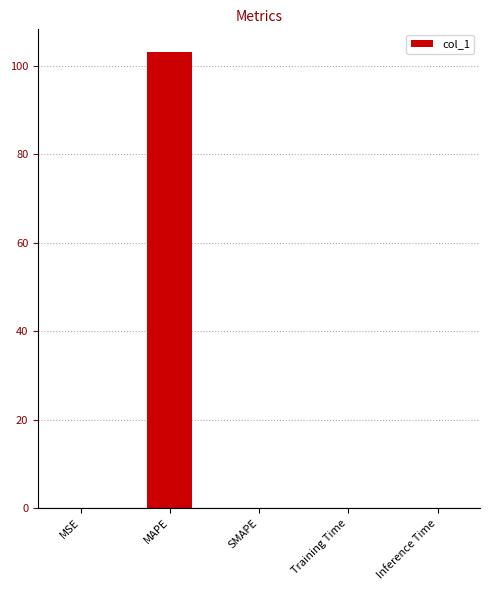

How many categories are shown in the chart?

5